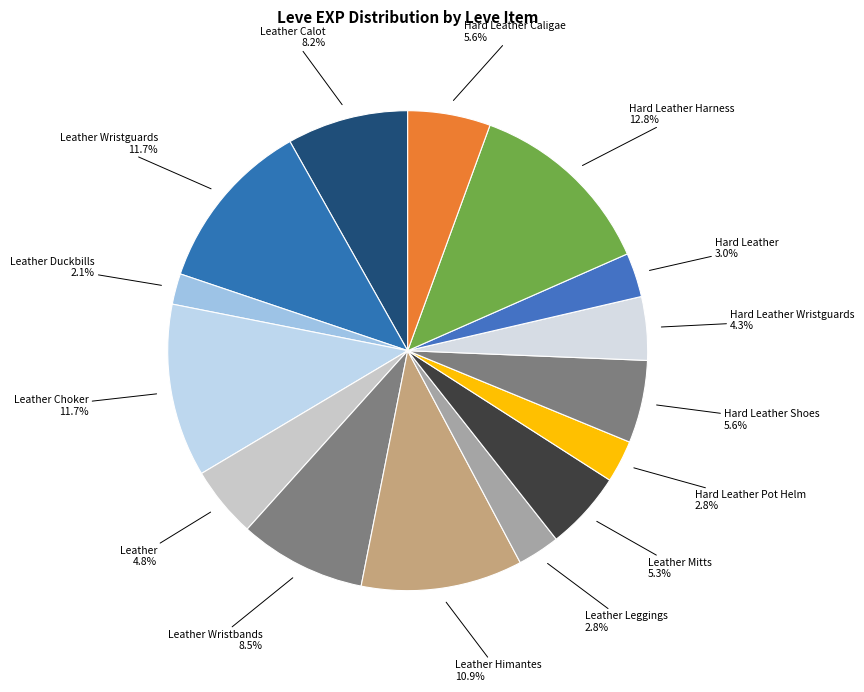

Is it true that Hard Leather Pot Helm is 3% of the pie?

True